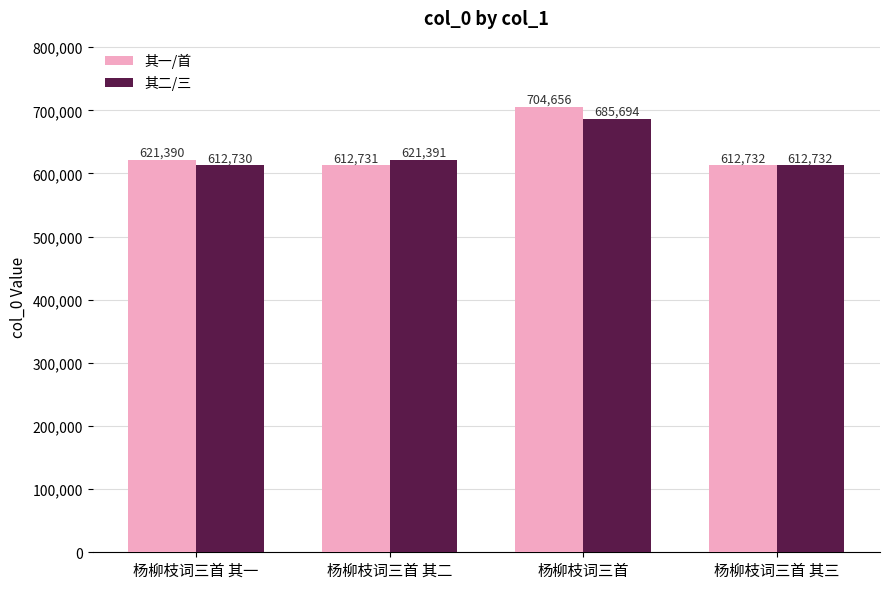

At which label does 其二/三 reach its peak?

杨柳枝词三首